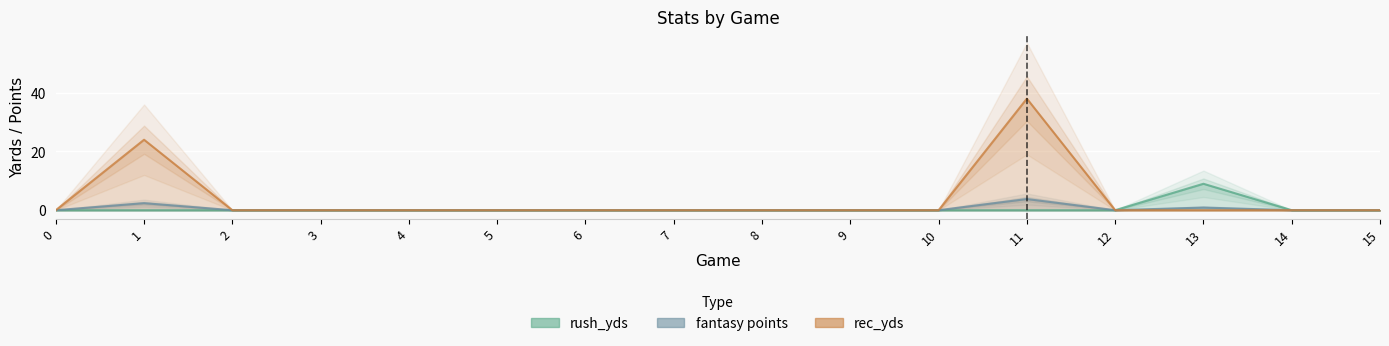

Is the value of rec_yds at 0 greater than the value of fantasy points at 4?

No